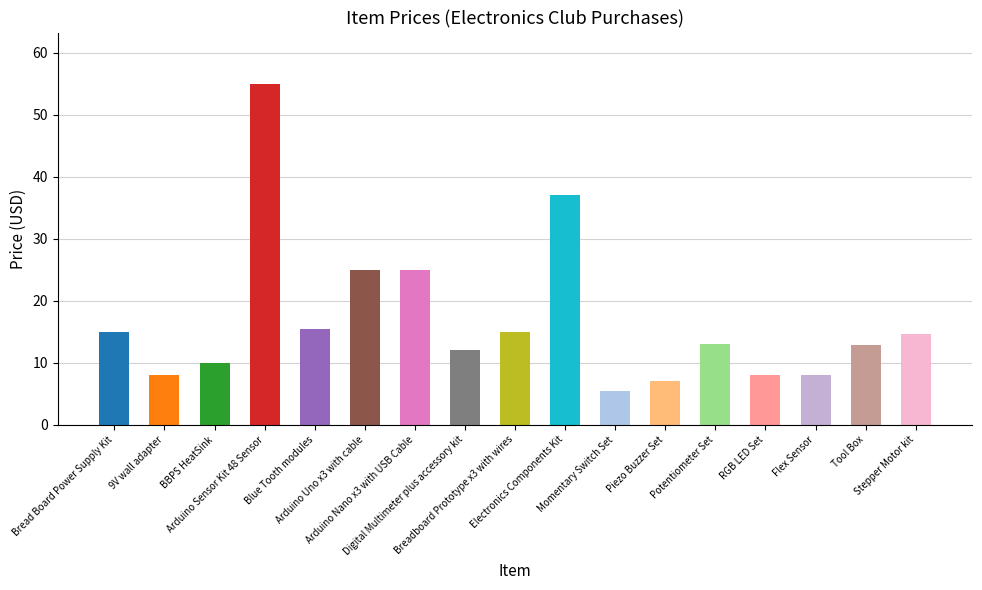

What is the value of the 3rd bar from the left?

10.0